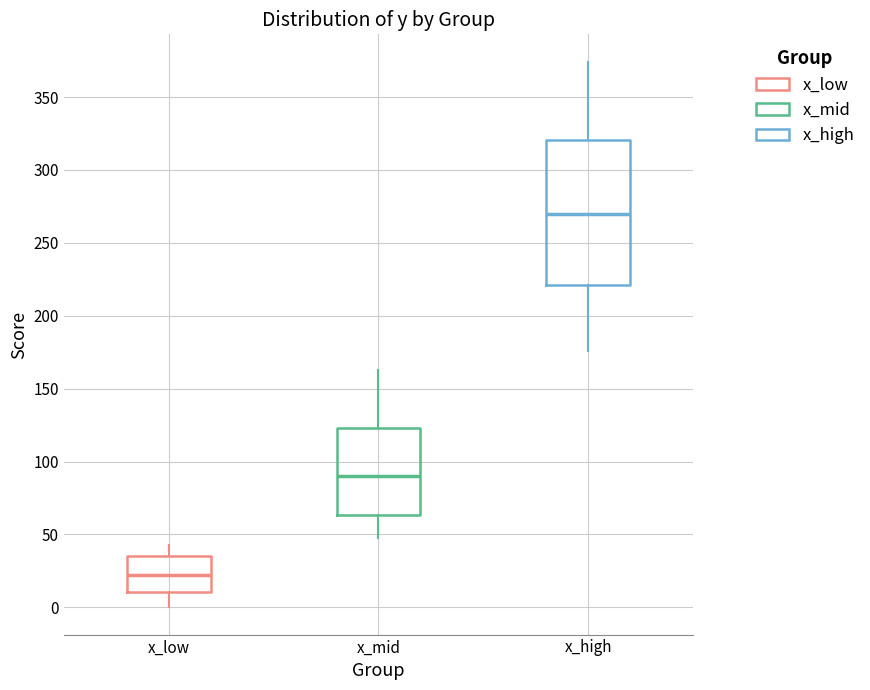

Reading left to right, read every box against the y-axis: the position of its median line, the range the box covers, and the ends of its whiskers. The values are not printed on the chart, so give them approximately, as read against the axis.

x_low: median 20, box 10 to 35, whiskers 0 to 45
x_mid: median 90, box 65 to 125, whiskers 45 to 165
x_high: median 270, box 220 to 320, whiskers 175 to 375